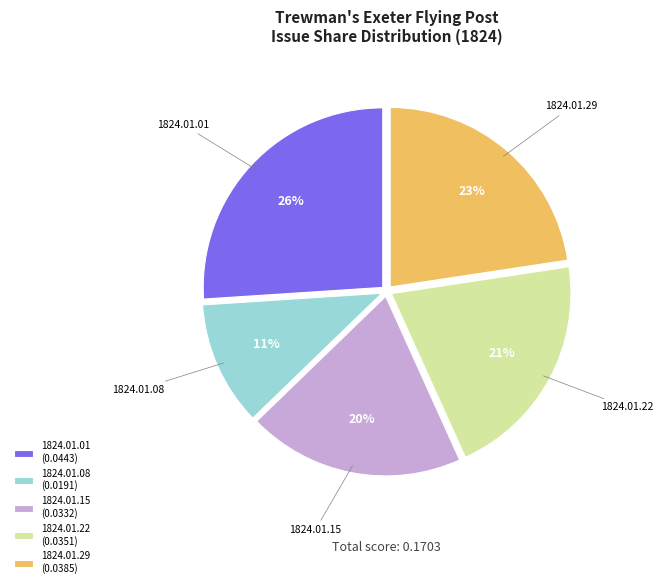

Rank the categories by value from highest to lowest.

1824.01.01, 1824.01.29, 1824.01.22, 1824.01.15, 1824.01.08